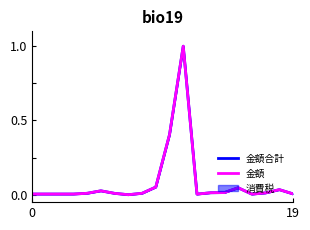

True or false: 金額合計 has more than 1 points higher than both neighbors.

True